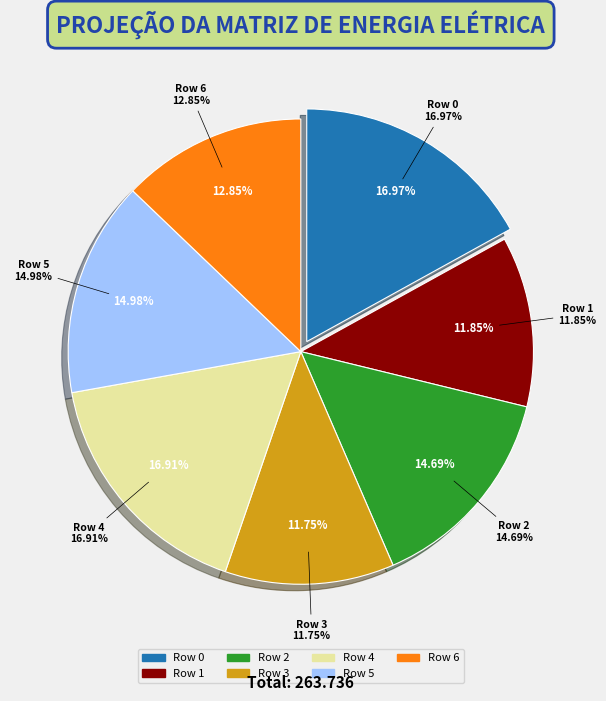

To the nearest percent, what is the combined percentage of 3 and 5?

27%